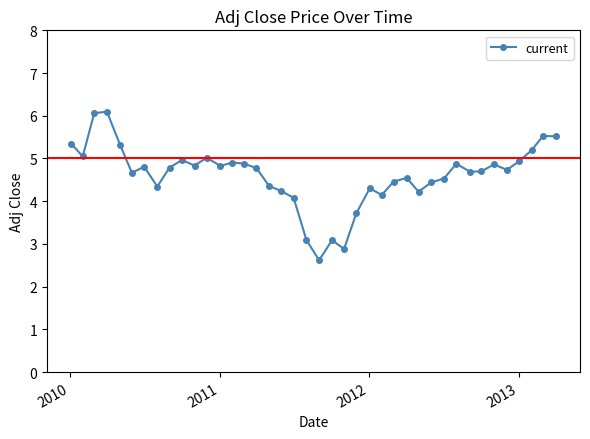

What is the smallest value displayed?

2.6